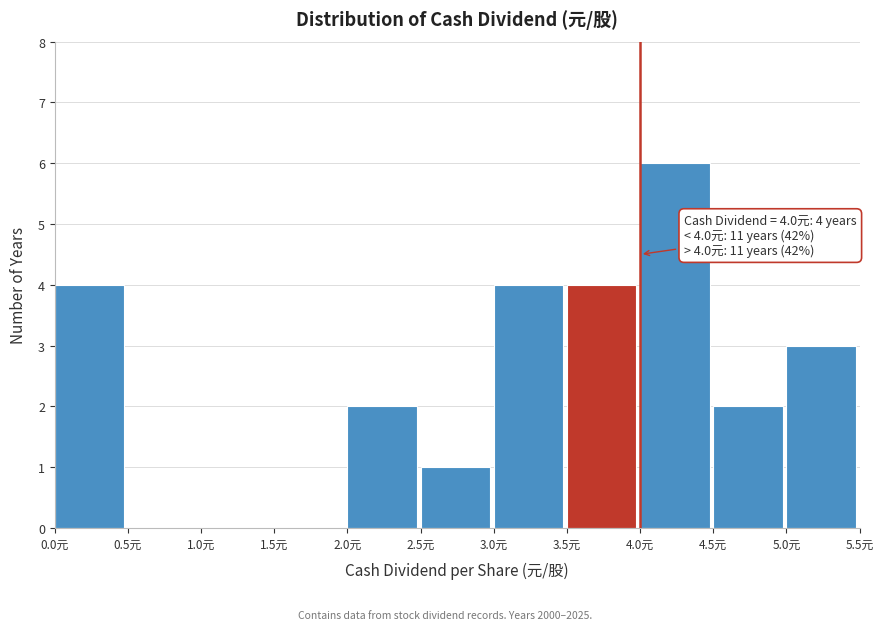

Which range on the x-axis has the tallest bar?

4.0 to 4.5